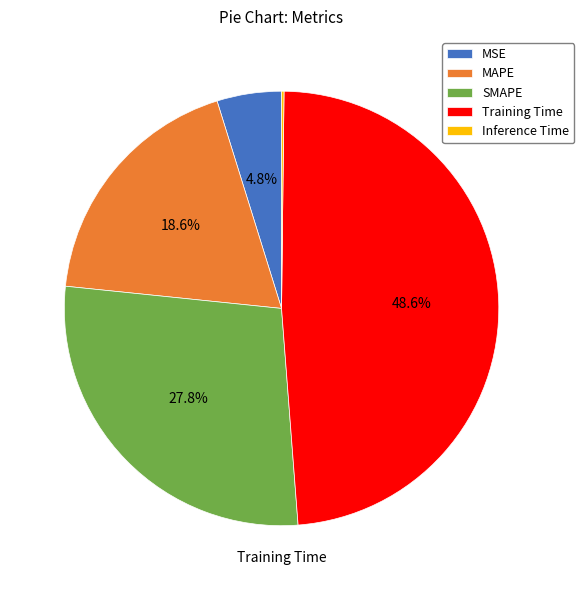

Does Training Time represent more than half of the total?

No